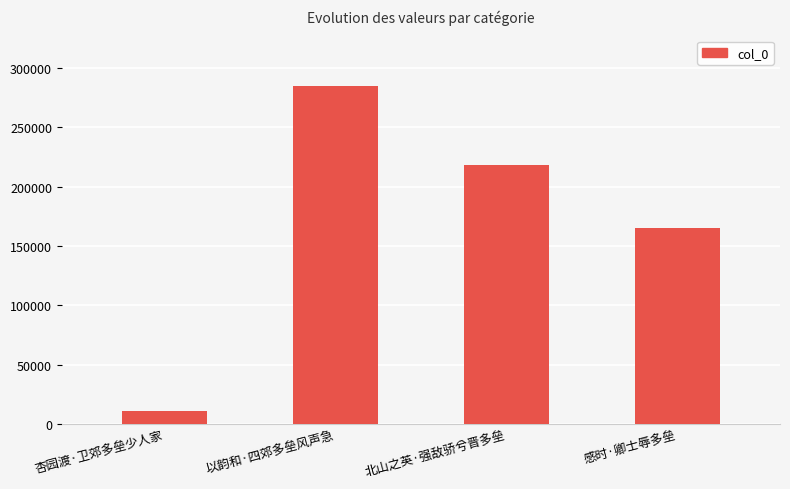

What is the label of the 1st bar from the right?

感时·卿士辱多垒